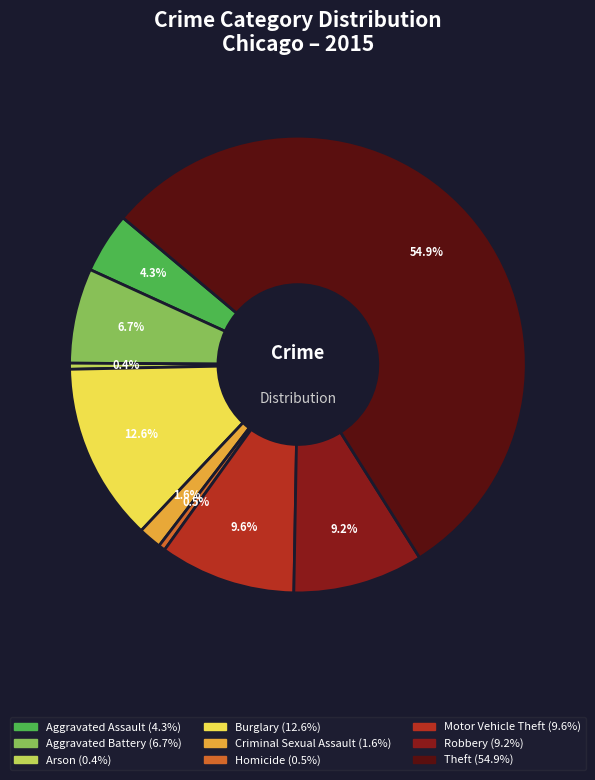

What is the largest slice in the pie chart?

Theft